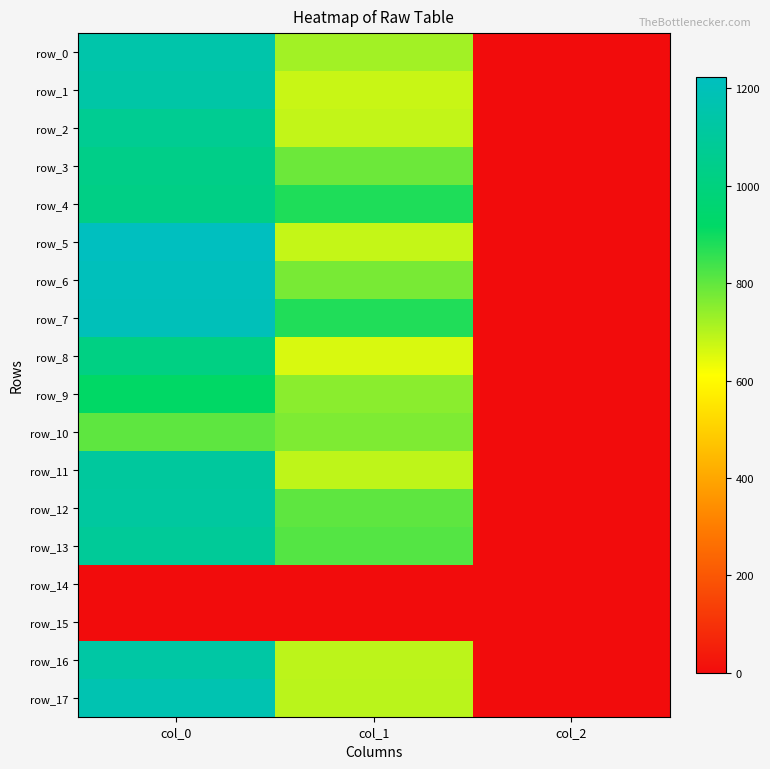

The row_3 series shows 343.3 at col_0. True or false?

False